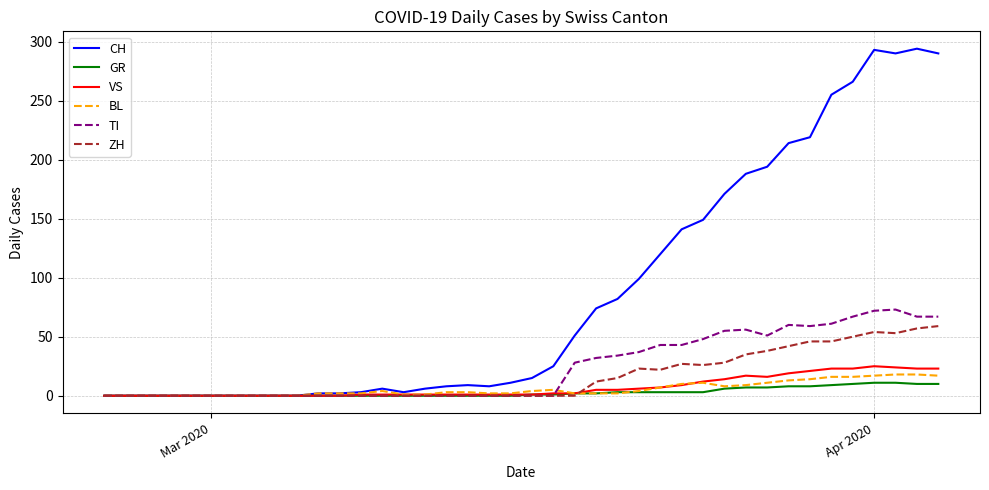

What is the highest value of the VS series?

25